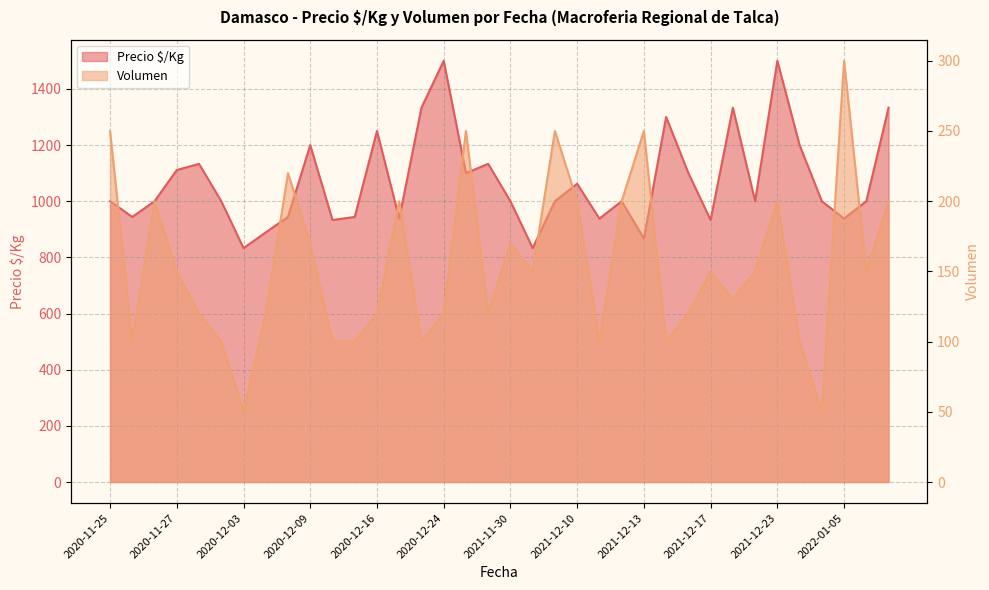

At how many categories does at least one series exceed 996?

24